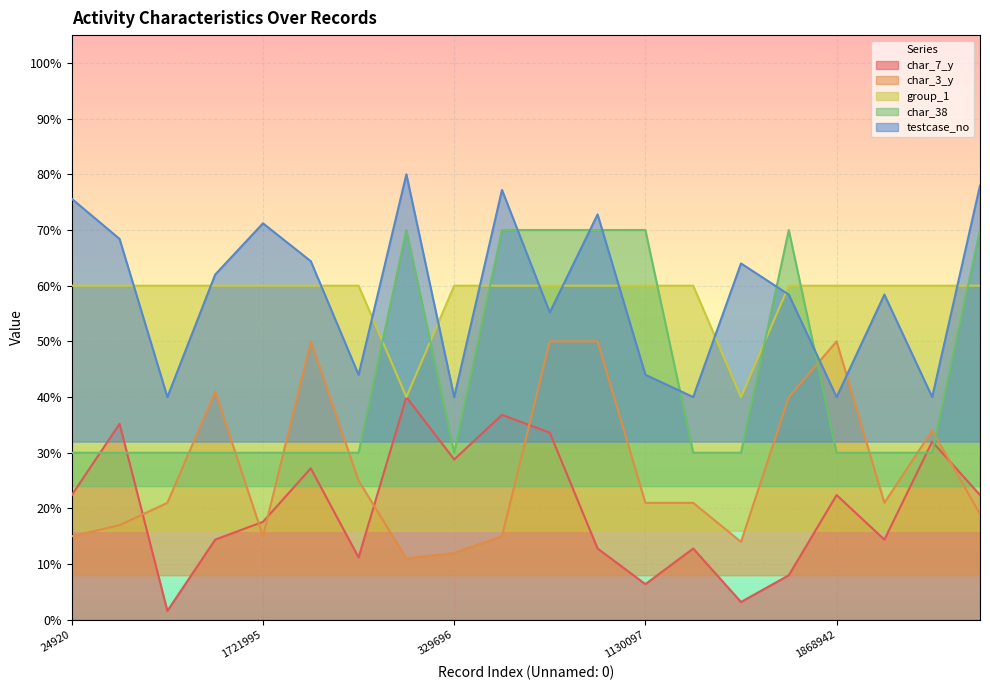

What is the average value of the group_1 series?

58.0